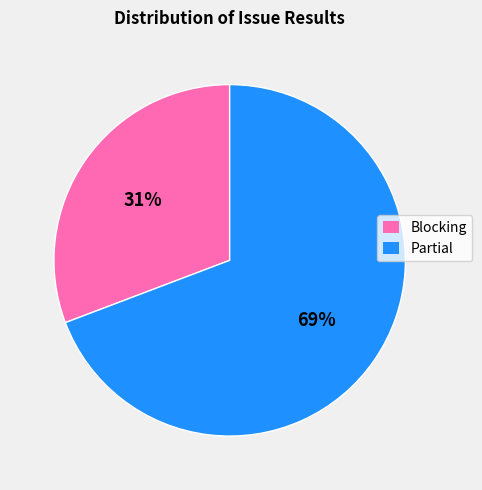

Does any single category account for the majority?

Yes